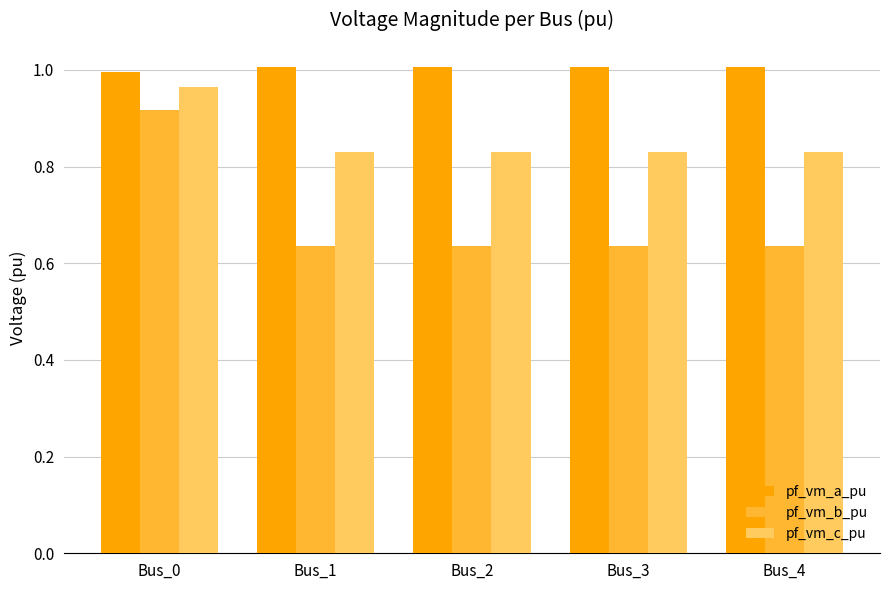

What is the difference between the maximum and minimum values in the pf_vm_b_pu series?

0.3